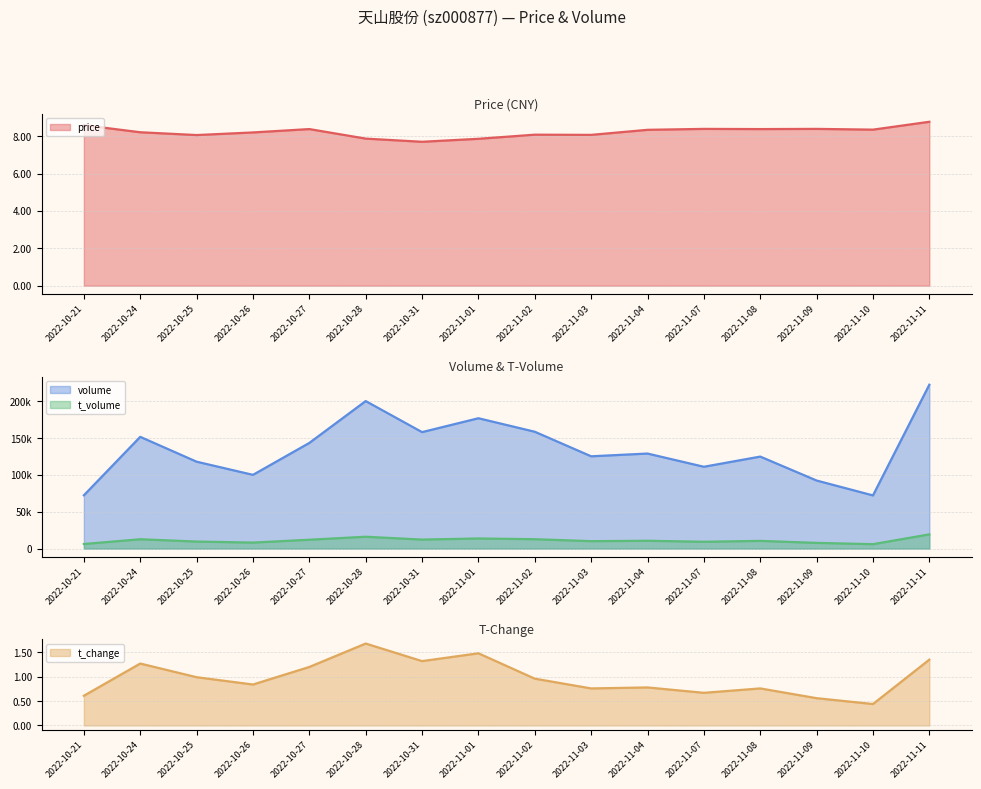

Read the t_volume value at 2022-11-04.

10646.0